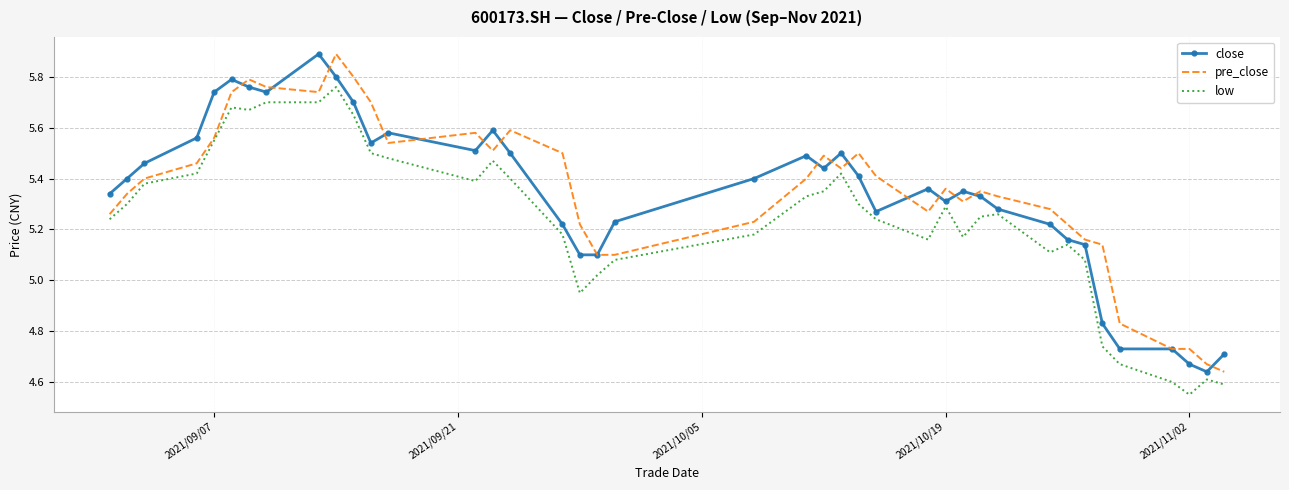

What is the maximum value for close?

5.9